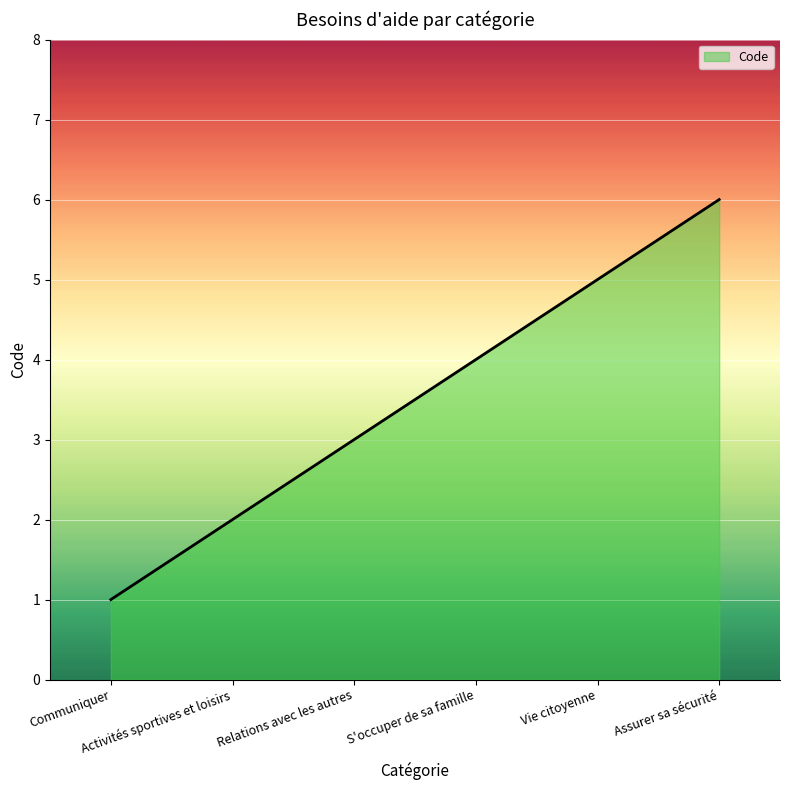

How many lines are shown in the chart?

1